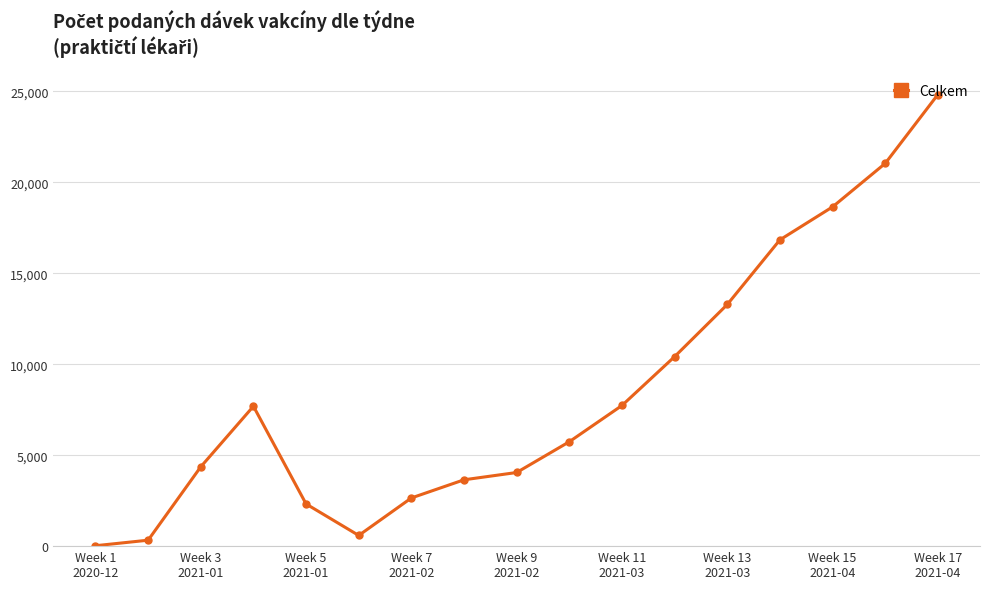

True or false: the data has more than 0 interior local peaks.

True